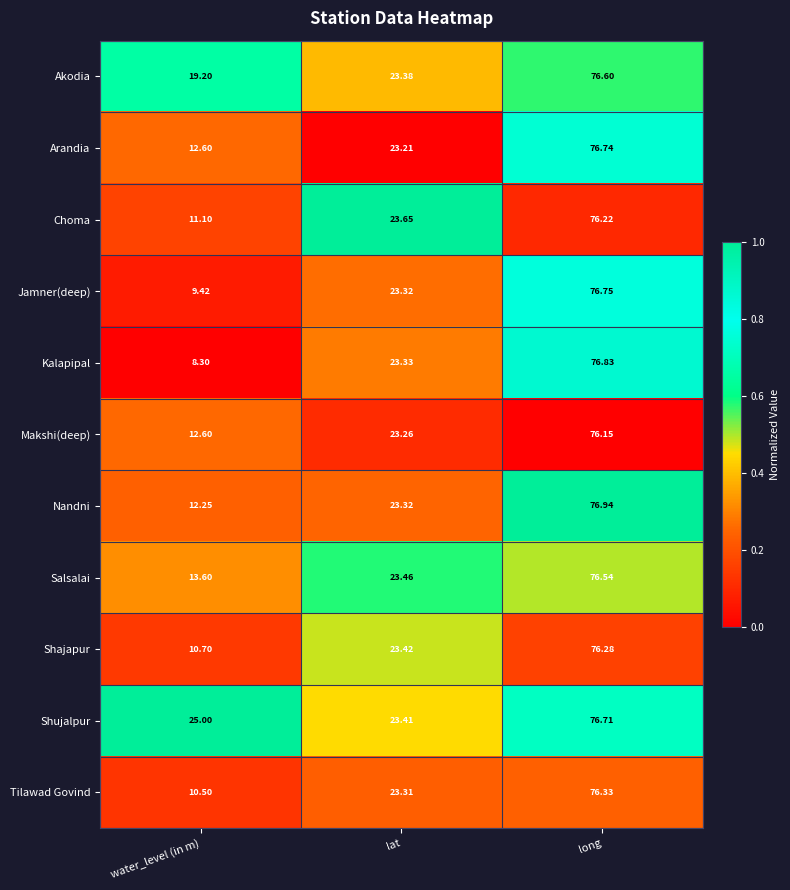

At which category does the chart reach its peak across all series?

long